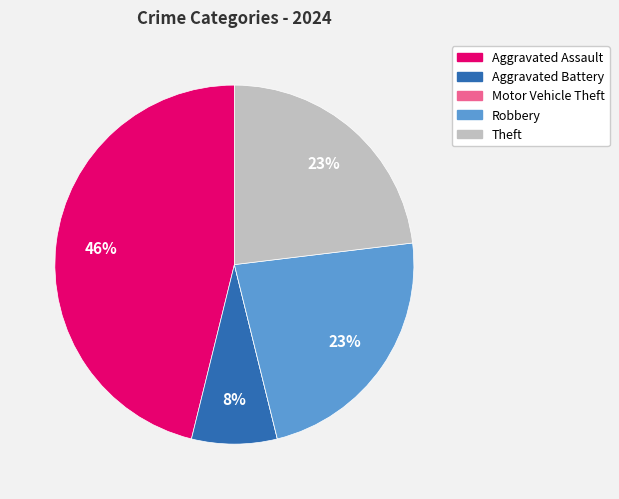

Is it true that Theft is 23% of the pie?

True